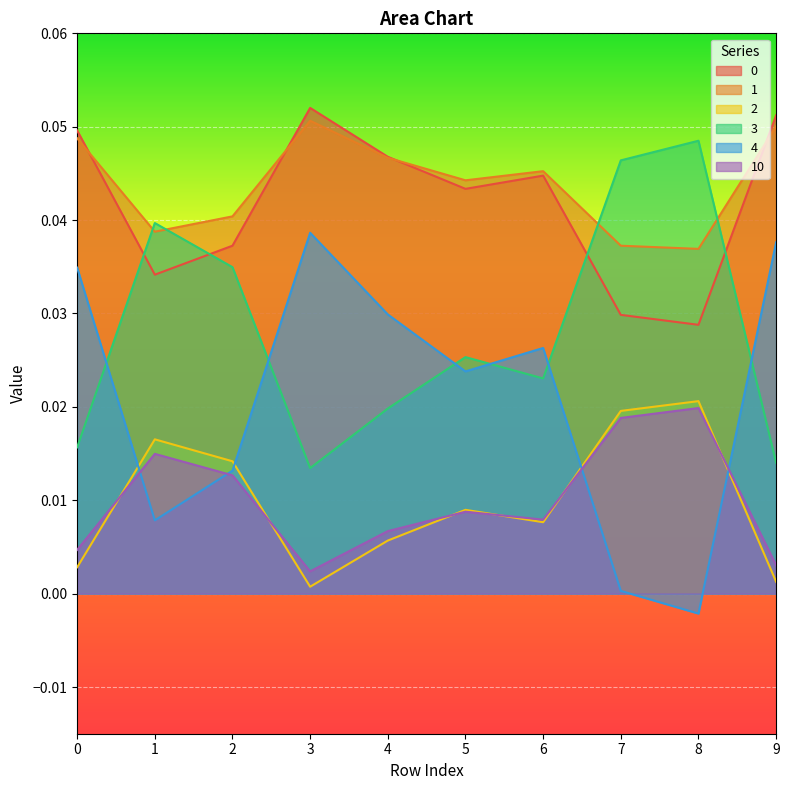

Reading left to right, transcribe all the data shown in this chart.

0: 0.0	0.0	0.0	0.1	0.0	0.0	0.0	0.0	0.0	0.1
1: 0.0	0.0	0.0	0.1	0.0	0.0	0.0	0.0	0.0	0.1
2: 0.0	0.0	0.0	0.0	0.0	0.0	0.0	0.0	0.0	0.0
3: 0.0	0.0	0.0	0.0	0.0	0.0	0.0	0.0	0.0	0.0
4: 0.0	0.0	0.0	0.0	0.0	0.0	0.0	0.0	-0.0	0.0
10: 0.0	0.0	0.0	0.0	0.0	0.0	0.0	0.0	0.0	0.0